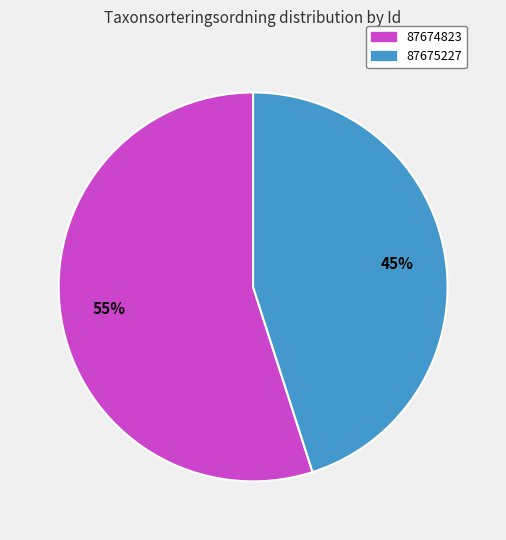

To the nearest percent, what is the average slice percentage?

50%